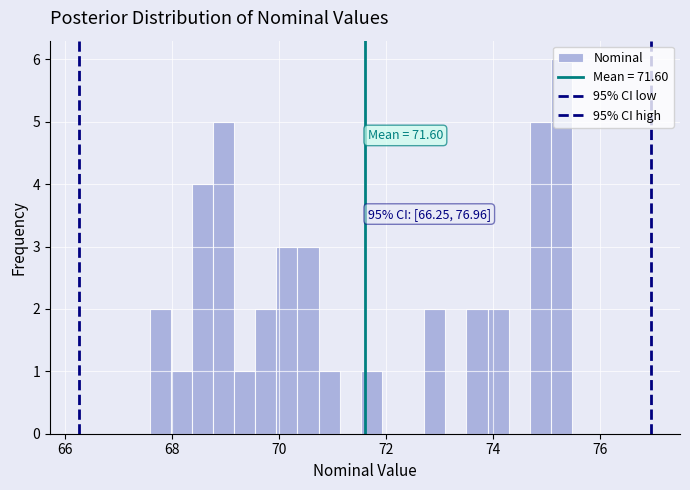

Around what value on the x-axis is the tallest bar? Give the approximate position of its centre, as read against the axis.

75.2